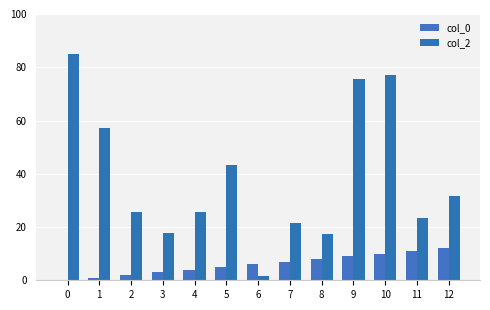

Reading left to right, list all the values displayed in this chart.

col_0: 0.0	1.0	2.0	3.0	4.0	5.0	6.0	7.0	8.0	9.0	10.0	11.0	12.0
col_2: 84.8	57.1	25.8	17.8	25.8	43.3	1.5	21.6	17.3	75.4	77.2	23.5	31.7